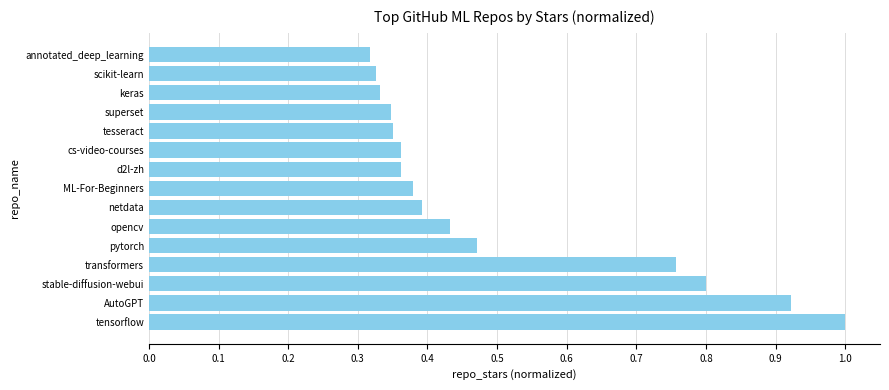

Between opencv and netdata, which is larger?

opencv